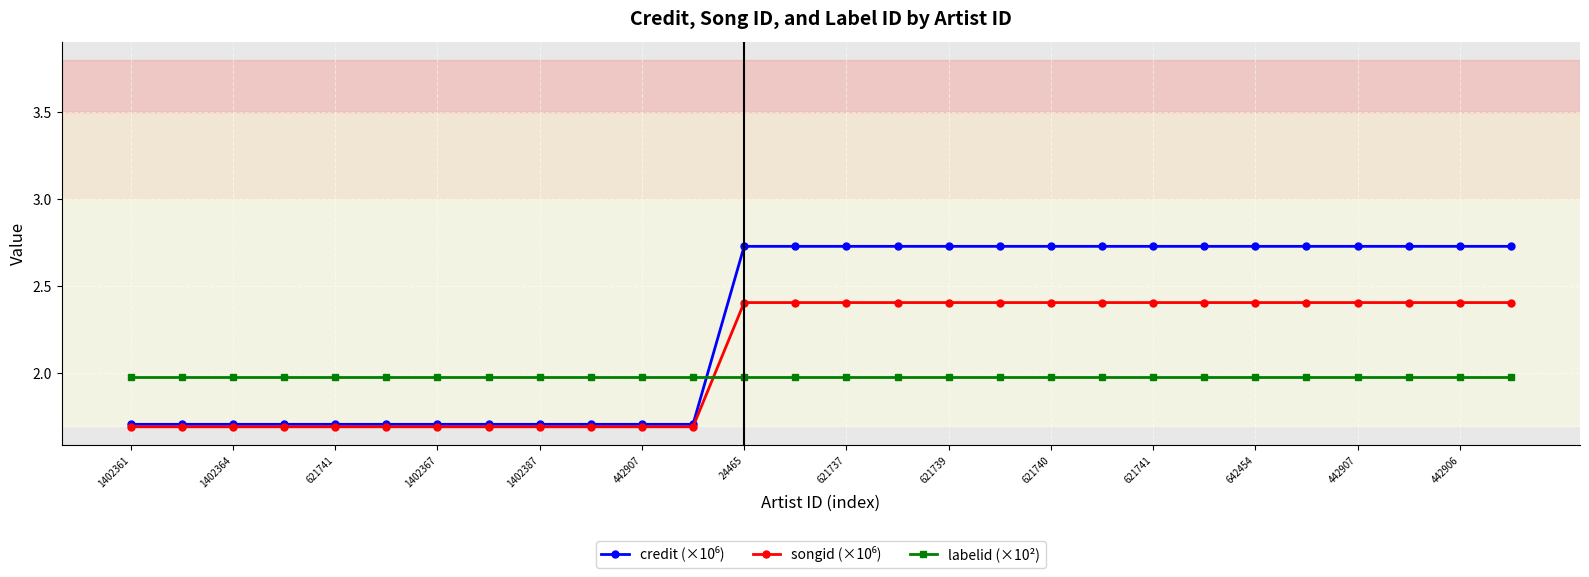

At how many categories does at least one series exceed 1?

28